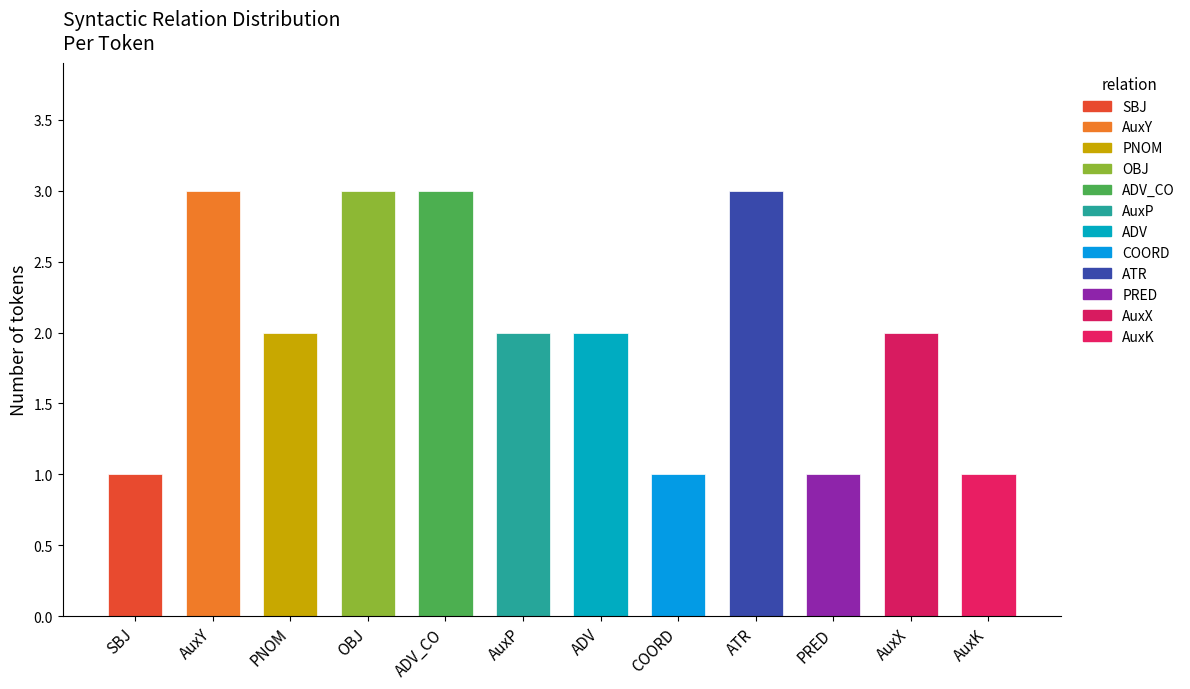

What is the average value?

2